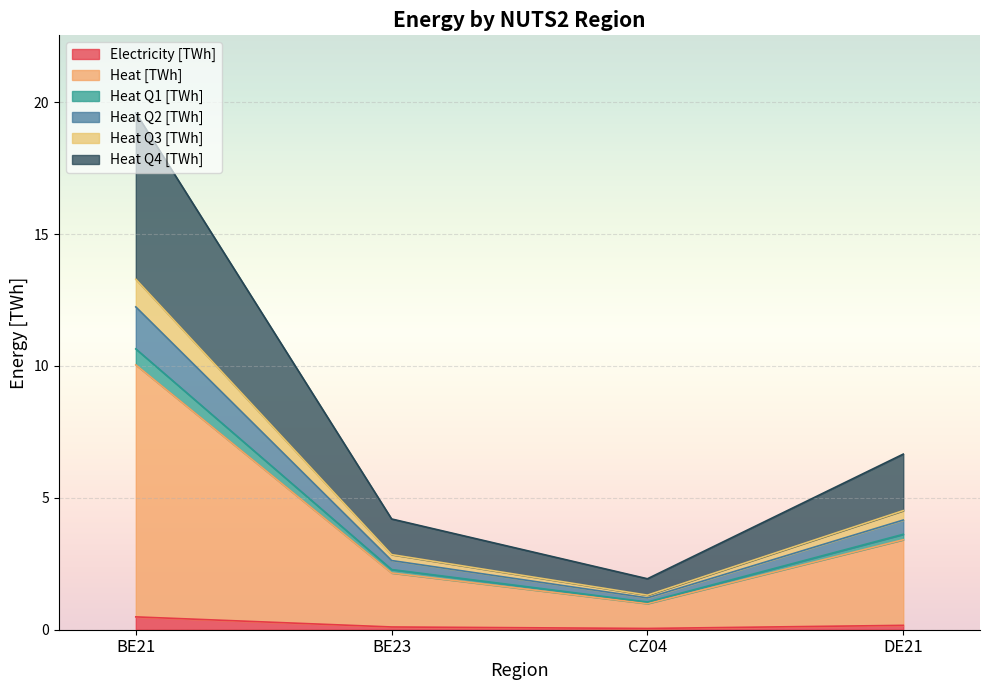

Is it true that Electricity [TWh] equals 0.5 at BE21?

True